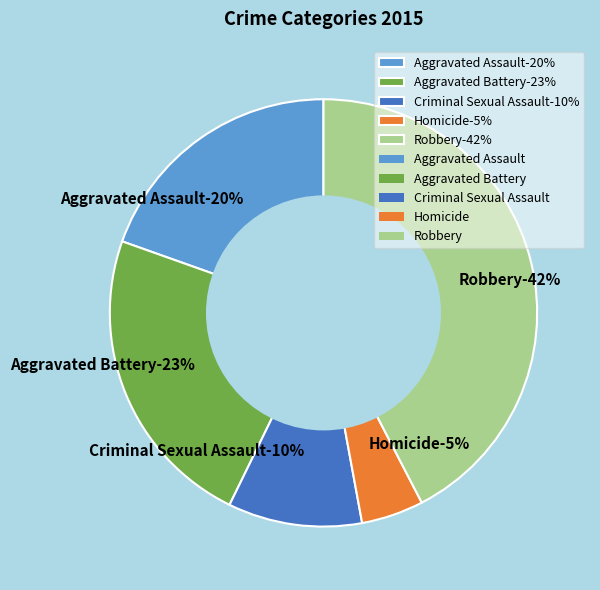

What percentage is NOT represented by Aggravated Assault?

80.4%